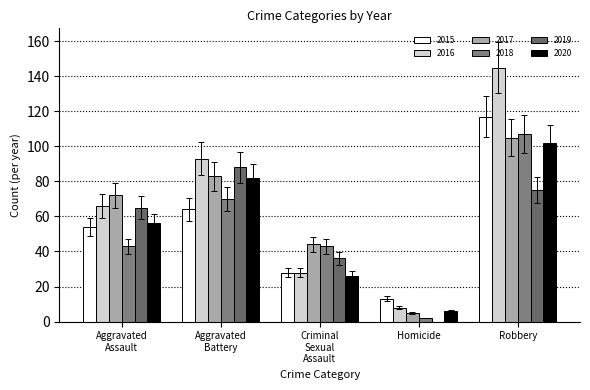

Count the number of categories in the chart.

5